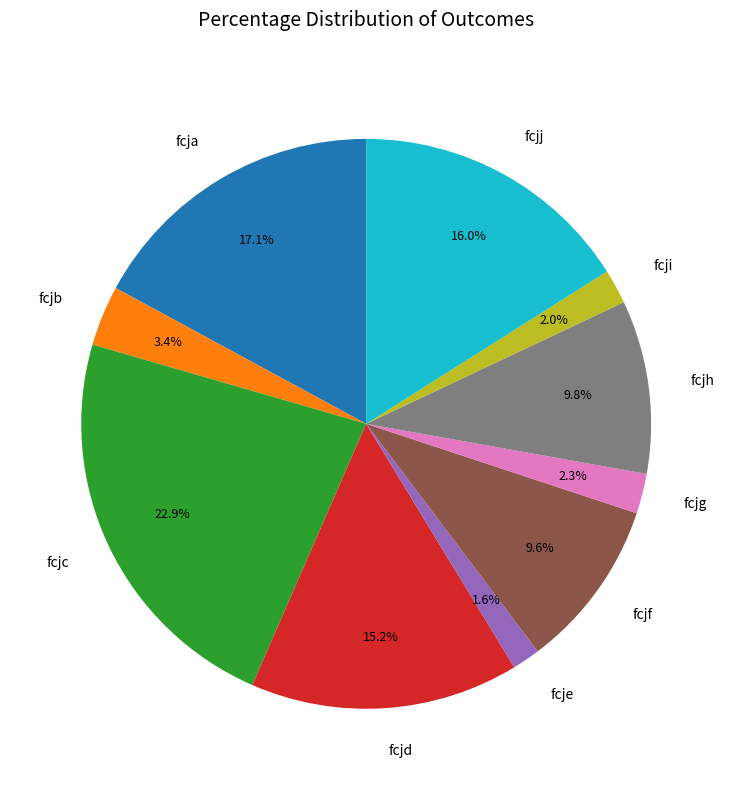

What percentage is the fcja slice, to the nearest percent?

17%